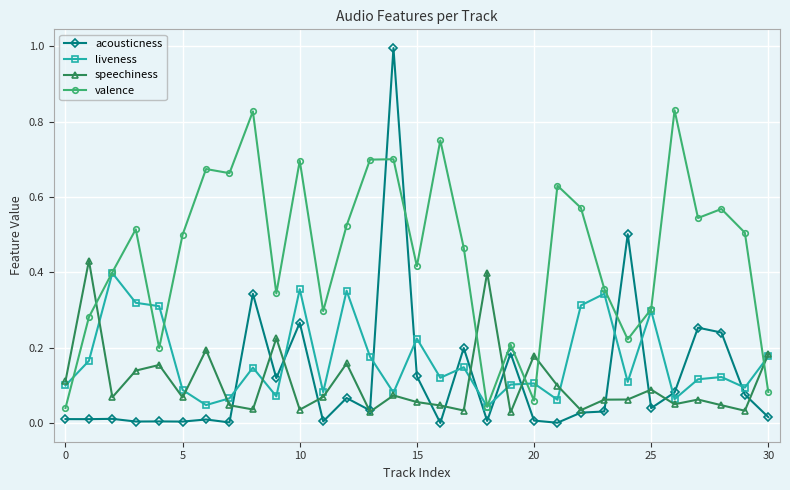

Which series has the largest range (max minus min)?

acousticness